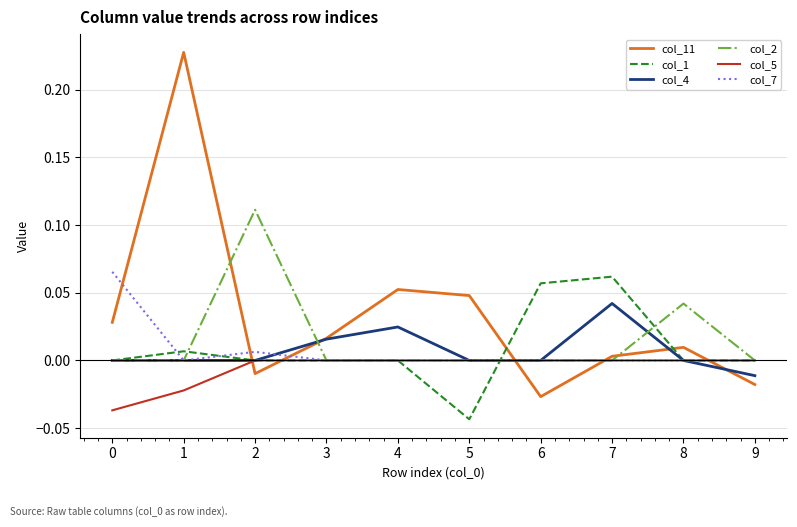

Where do col_2 and col_11 first cross each other?

1 and 2